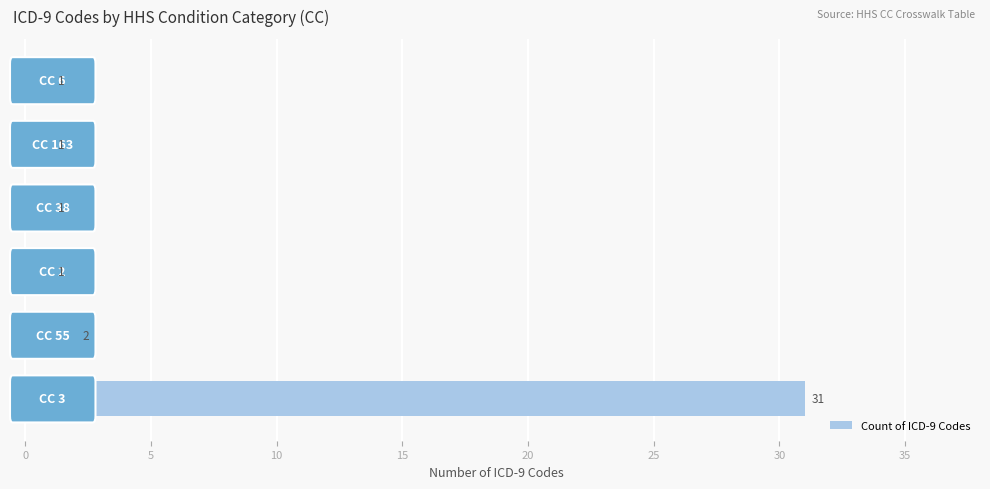

What is the sum of all values?

37